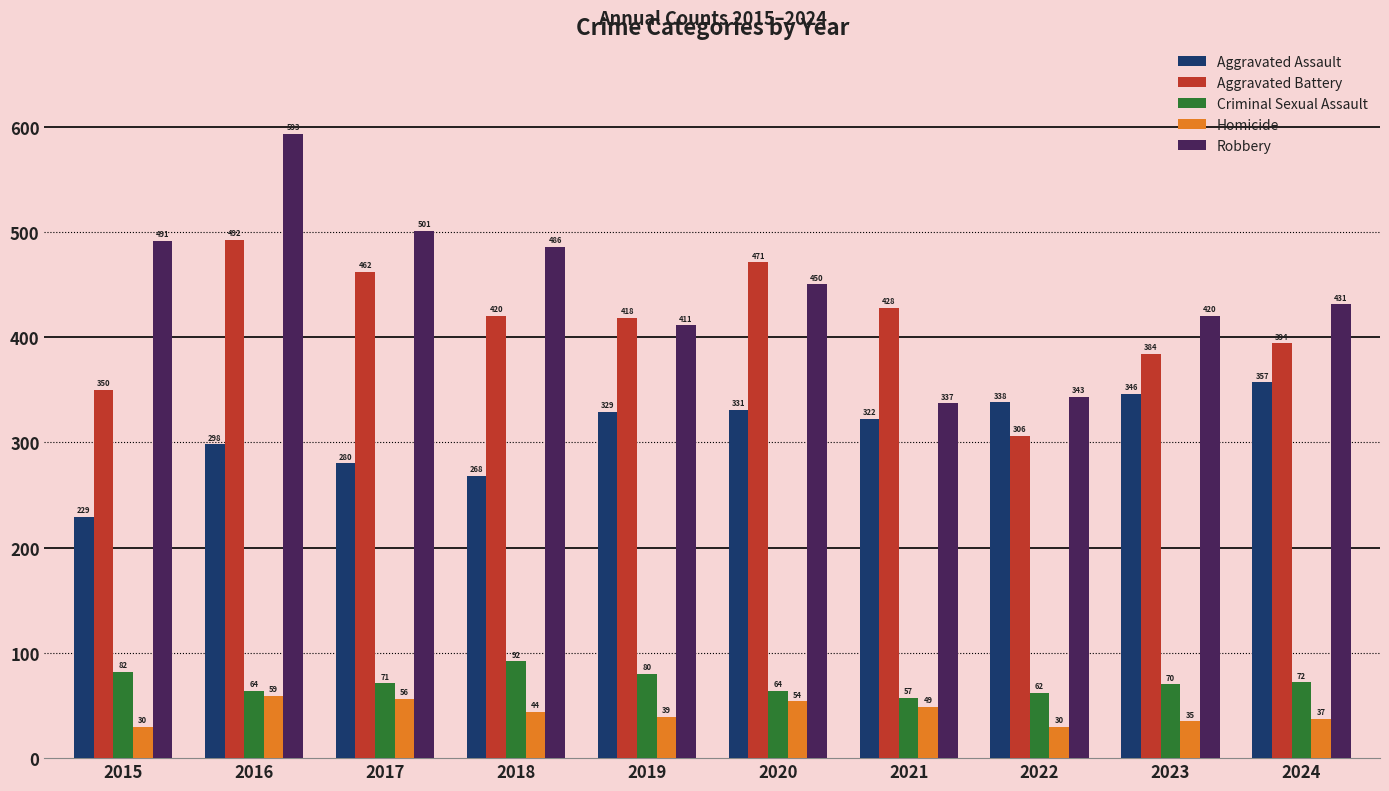

Reading left to right, list all the values displayed in this chart.

Aggravated Assault: 229	298	280	268	329	331	322	338	346	357
Aggravated Battery: 350	492	462	420	418	471	428	306	384	394
Criminal Sexual Assault: 82	64	71	92	80	64	57	62	70	72
Homicide: 30	59	56	44	39	54	49	30	35	37
Robbery: 491	593	501	486	411	450	337	343	420	431